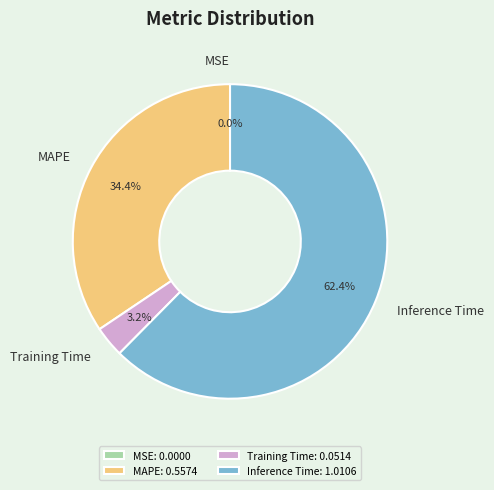

Do Inference Time and Training Time together represent more than half of the pie?

Yes